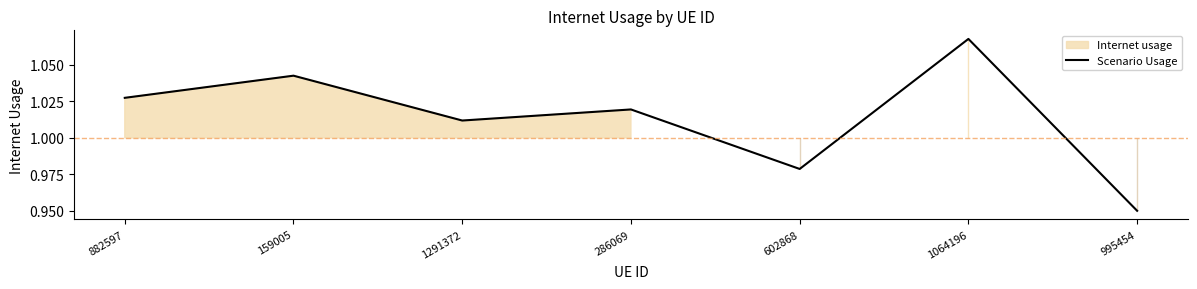

What is the label of the 3rd point from the left?

1291372